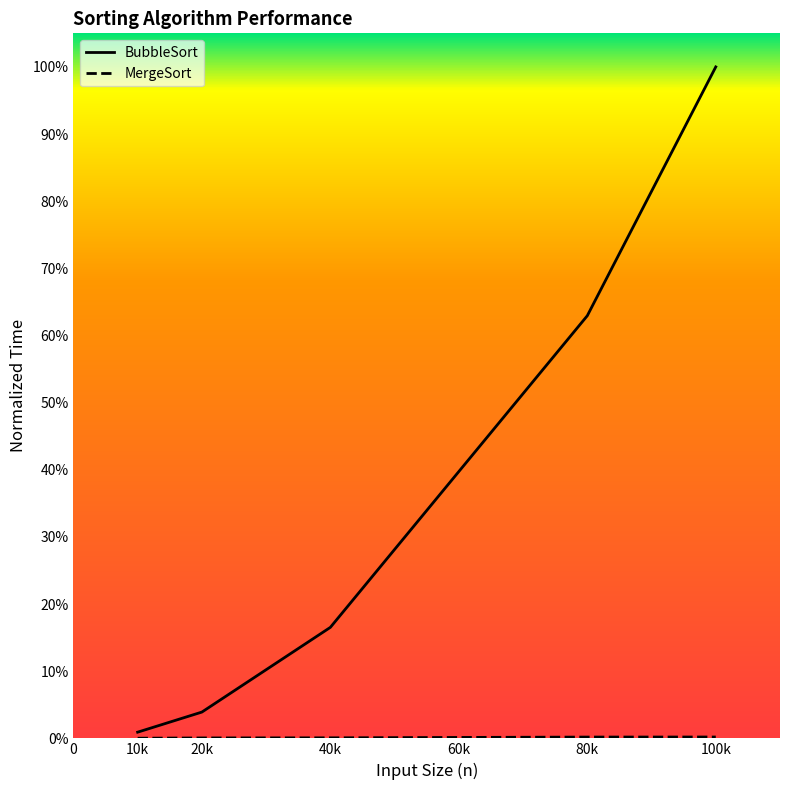

Rank the series by their average value, from lowest to highest.

MergeSort, BubbleSort